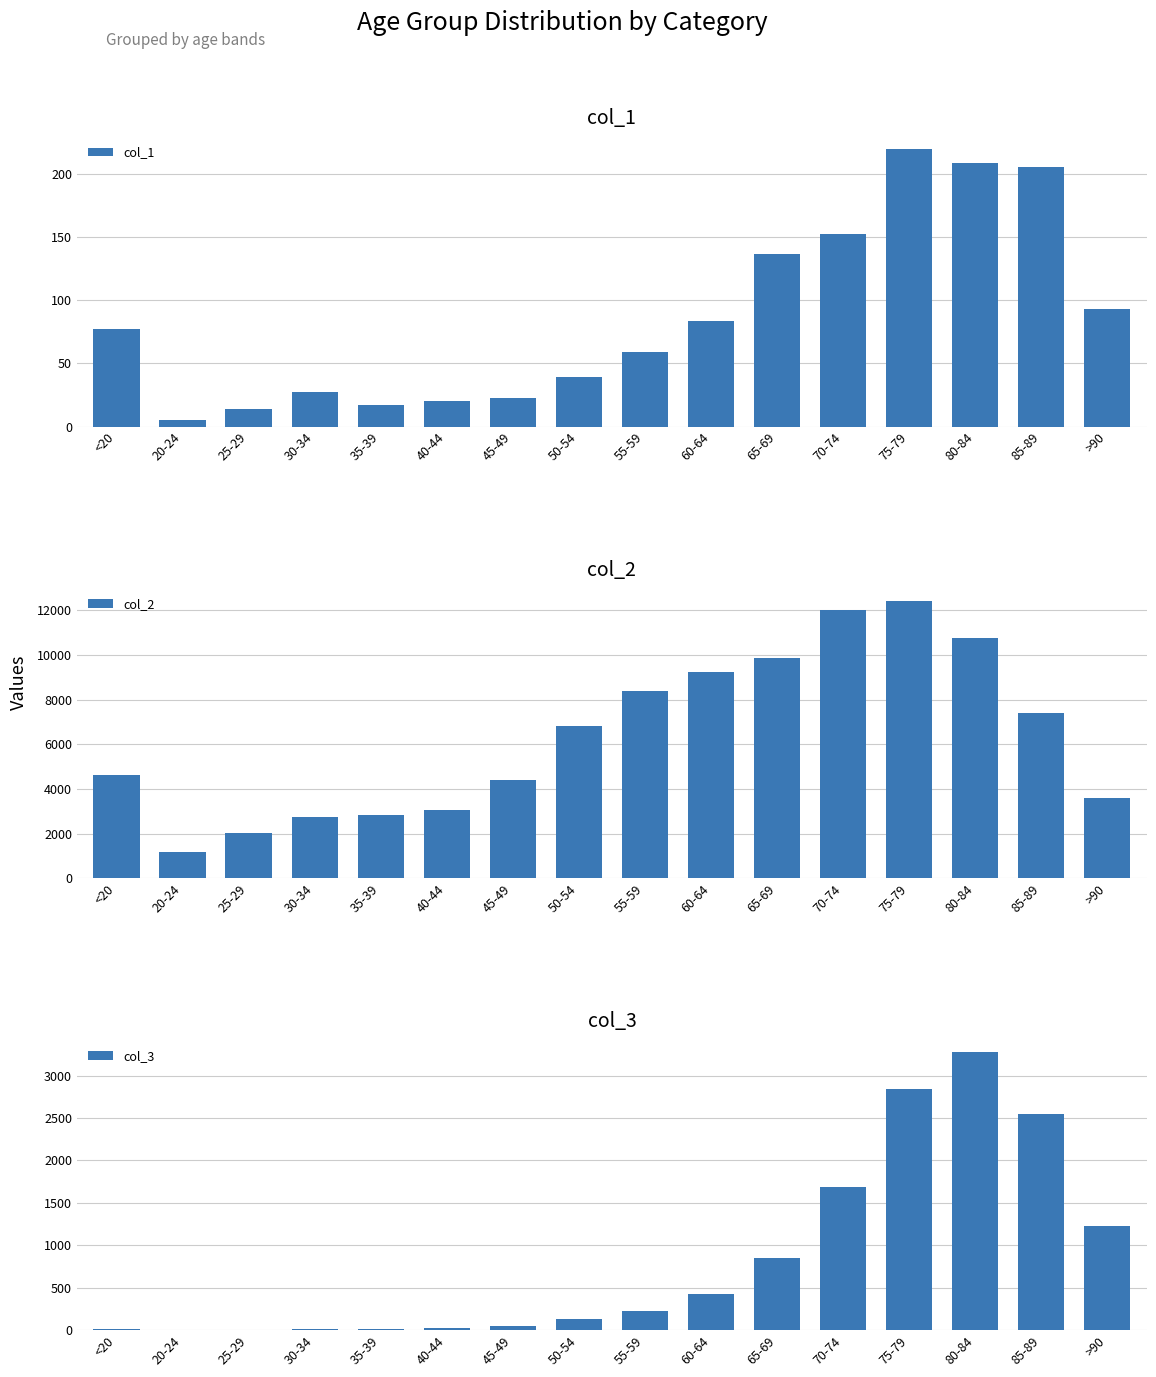

Reading left to right, what are all the values shown in this chart?

col_1: 77	5	14	27	17	20	23	39	59	84	137	153	220	209	206	93
col_2: 4641	1191	2038	2765	2814	3078	4396	6803	8400	9236	9883	12018	12434	10764	7417	3604
col_3: 18	4	3	17	18	24	47	126	227	426	850	1690	2848	3273	2548	1224